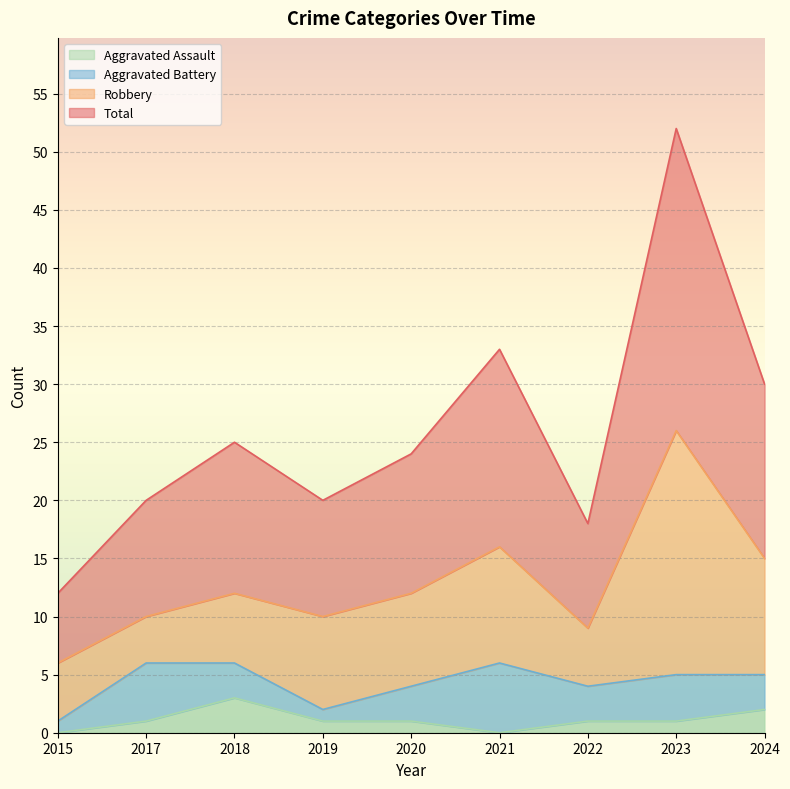

Count the number of categories in the chart.

9